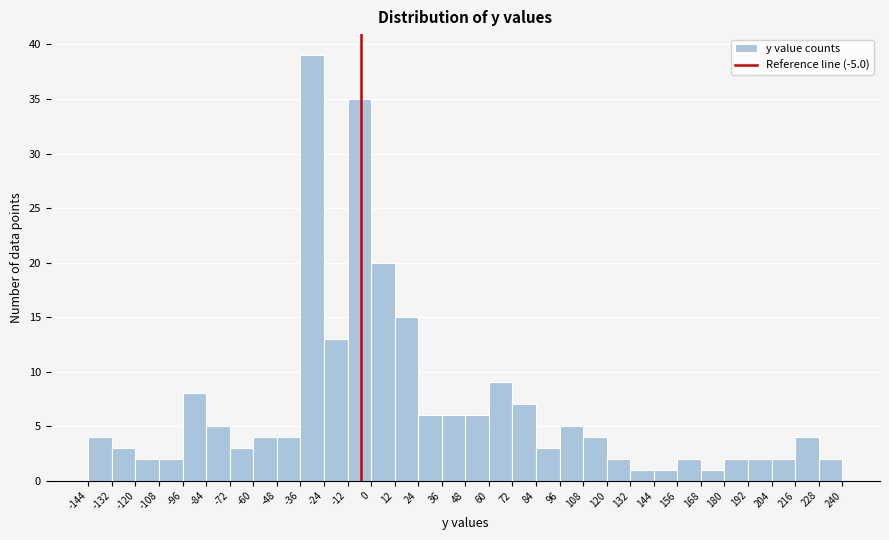

Which range on the x-axis has the tallest bar?

-36 to -24